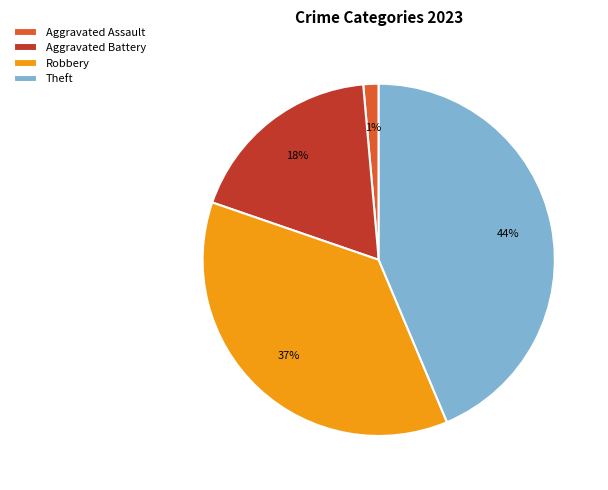

Is it true that Theft is 44% of the pie?

True